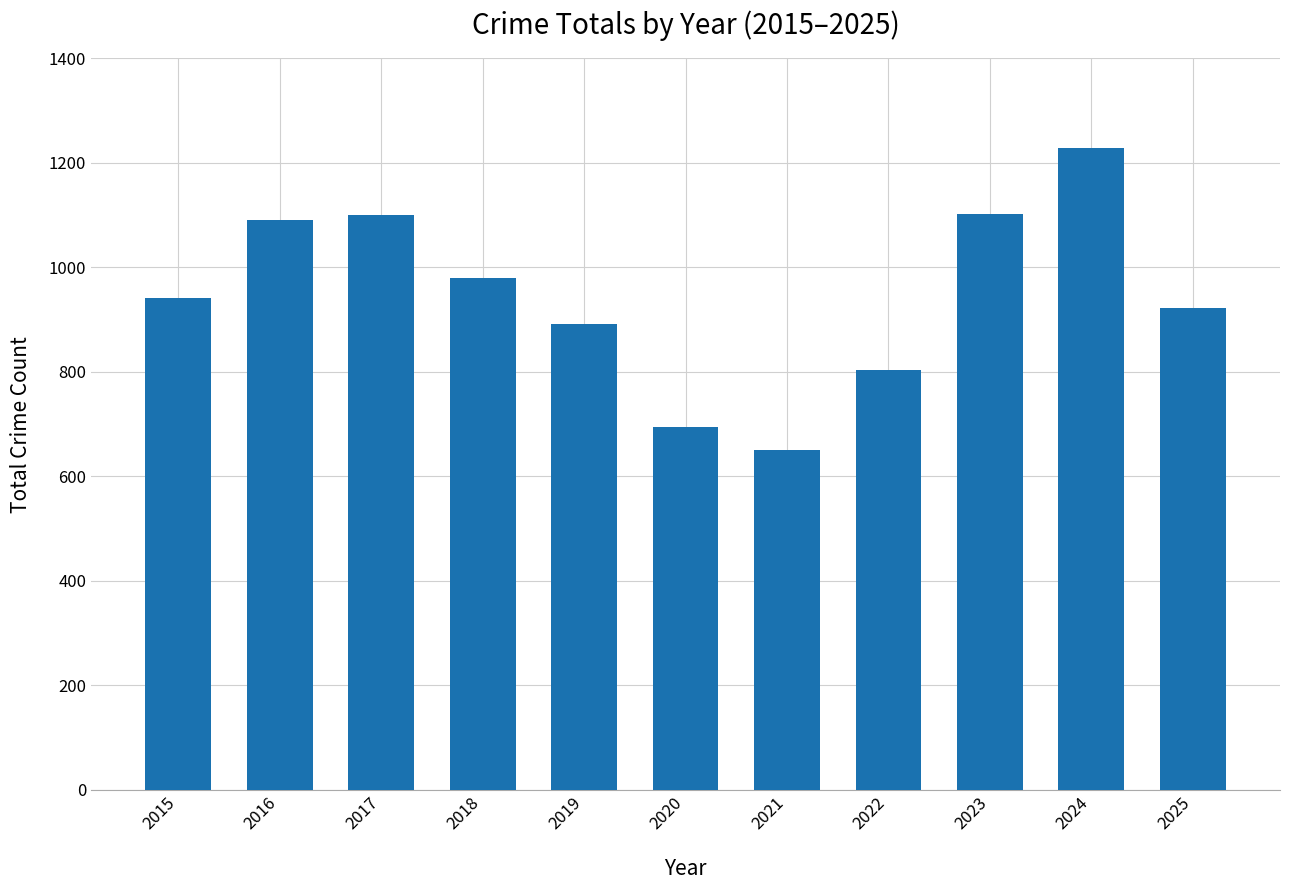

What is the average value?

946